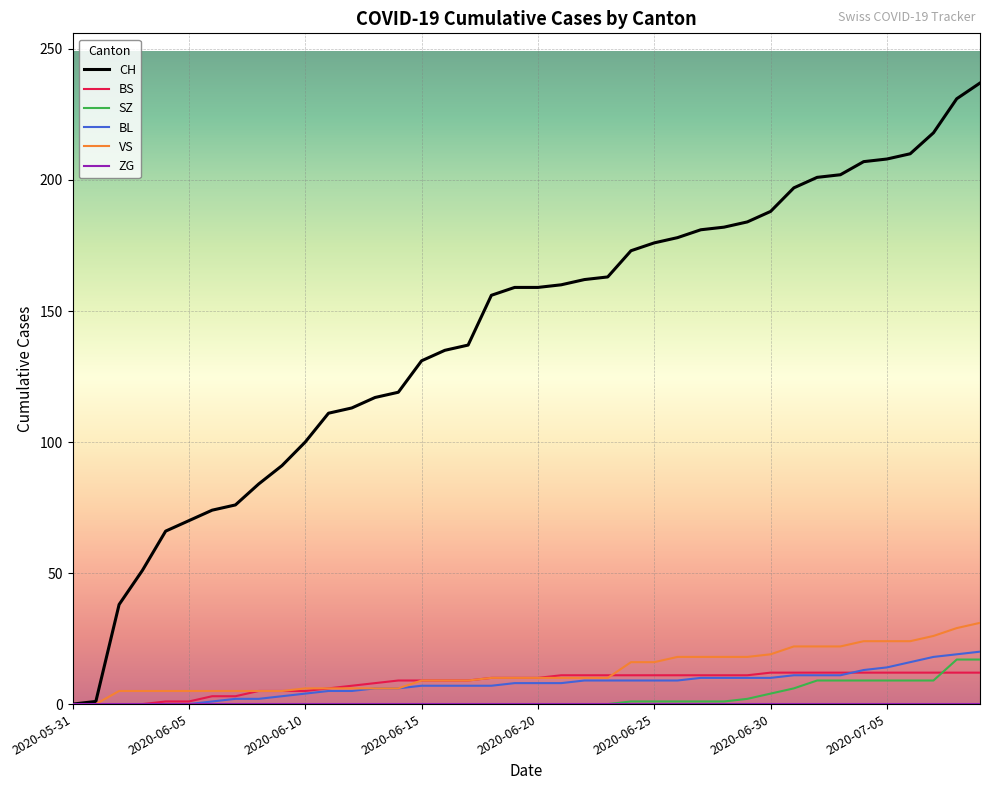

Does the chart have visible grid lines?

Yes